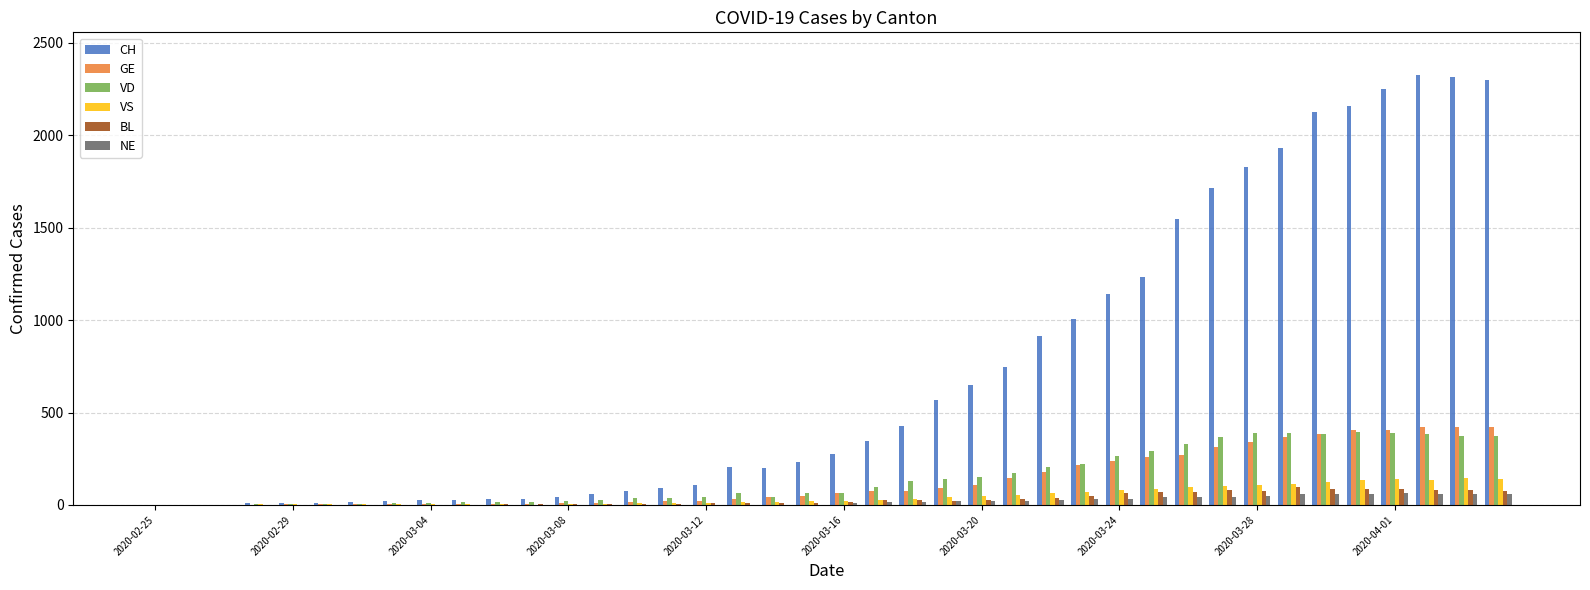

Which series has the largest total across all categories?

CH